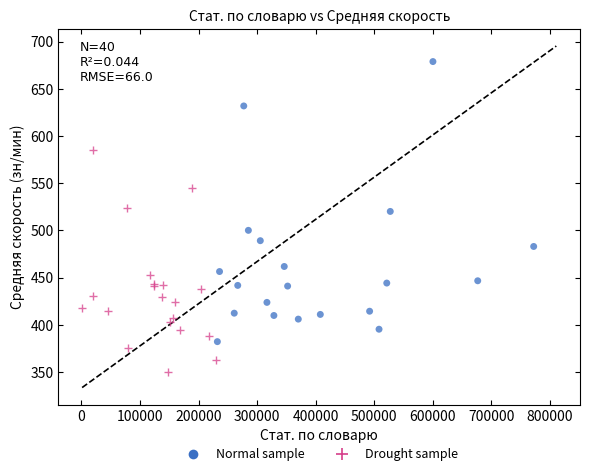

Which series has the largest Y range (max minus min)?

Normal sample